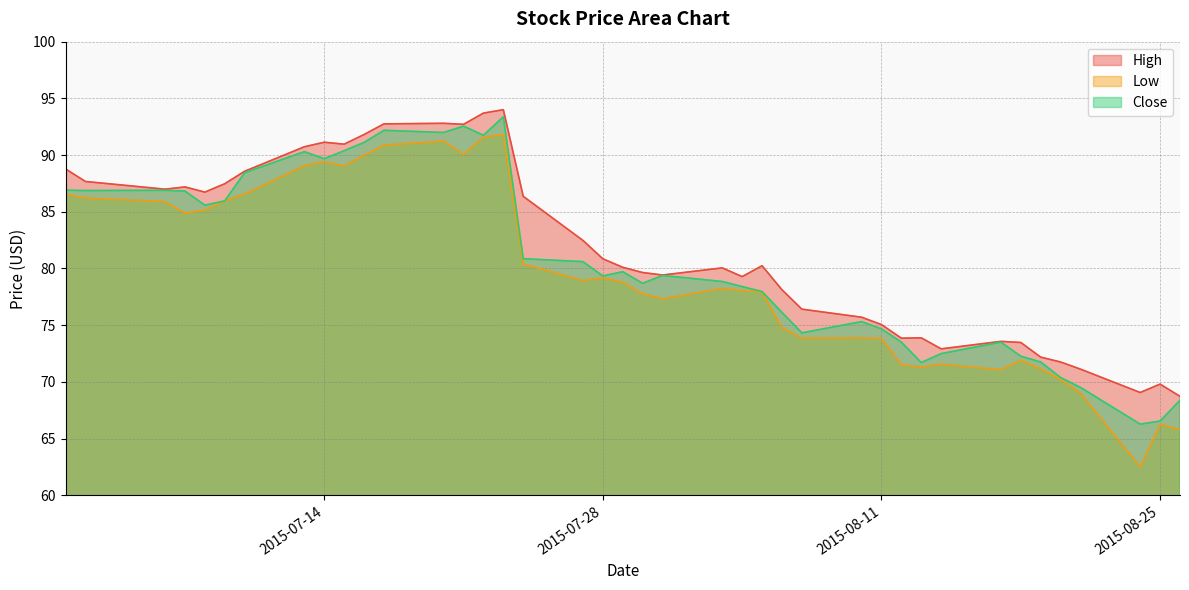

What are all the series names shown in the legend?

High, Low, Close